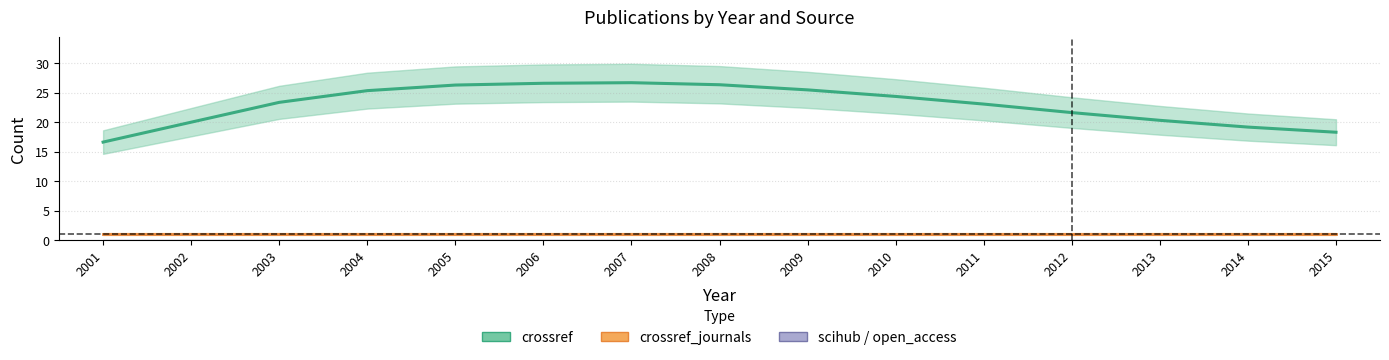

The scihub series shows 0 at 2006. True or false?

True